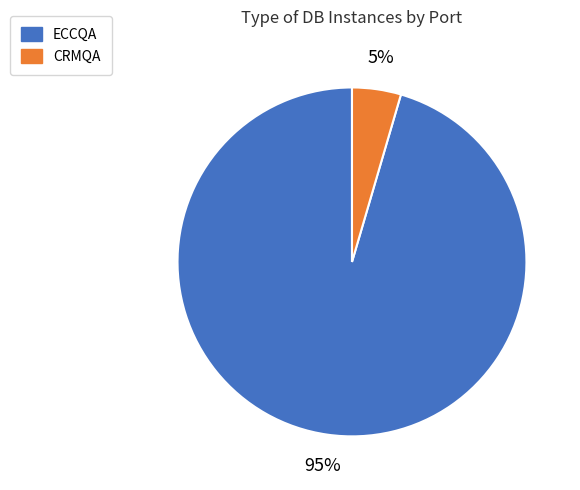

To the nearest percent, what portion does CRMQA represent?

5%